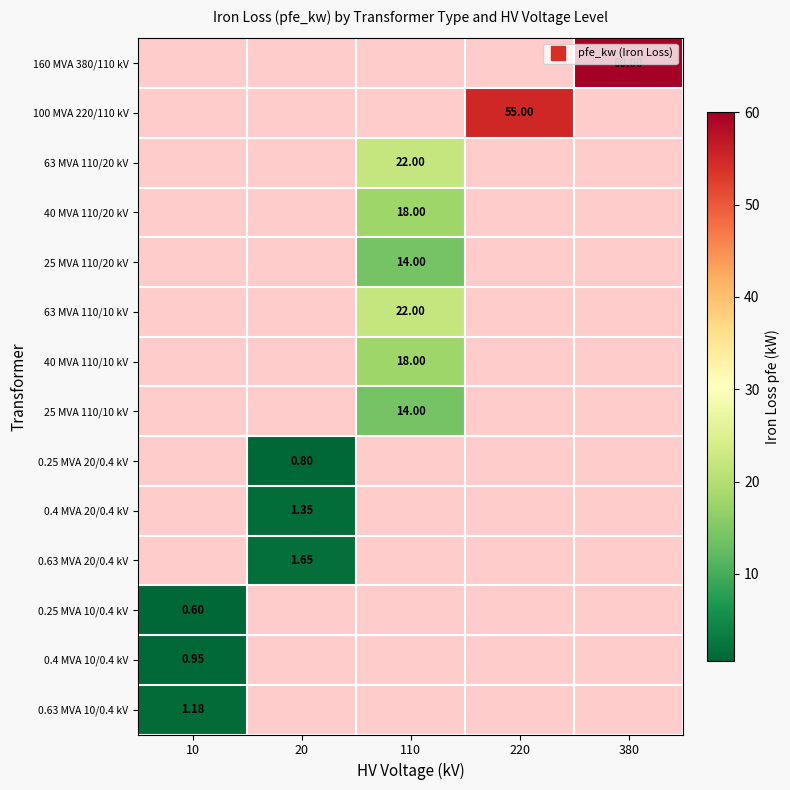

Which label corresponds to the smallest value in the chart?

10